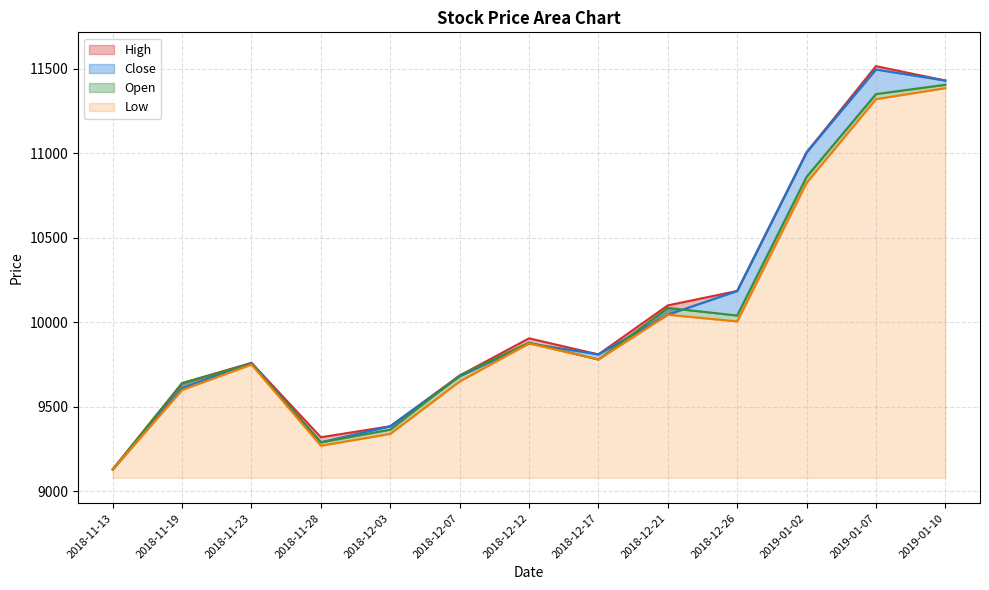

True or false: Close has a value of 11430 at 2019-01-10.

True